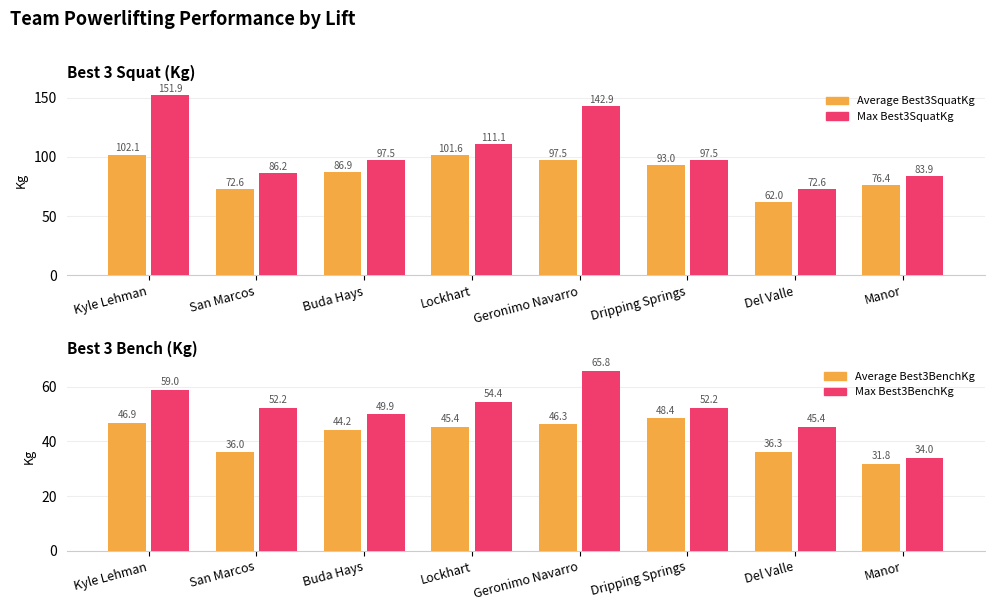

What is the label of the 6th bar from the right?

Buda Hays